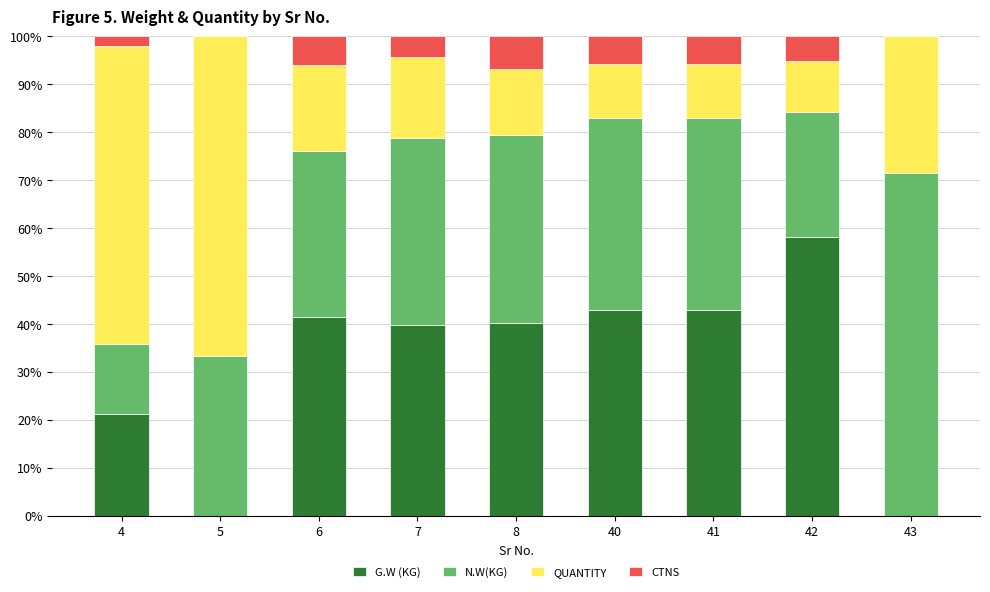

What is the total value across all series at 7?

100.0